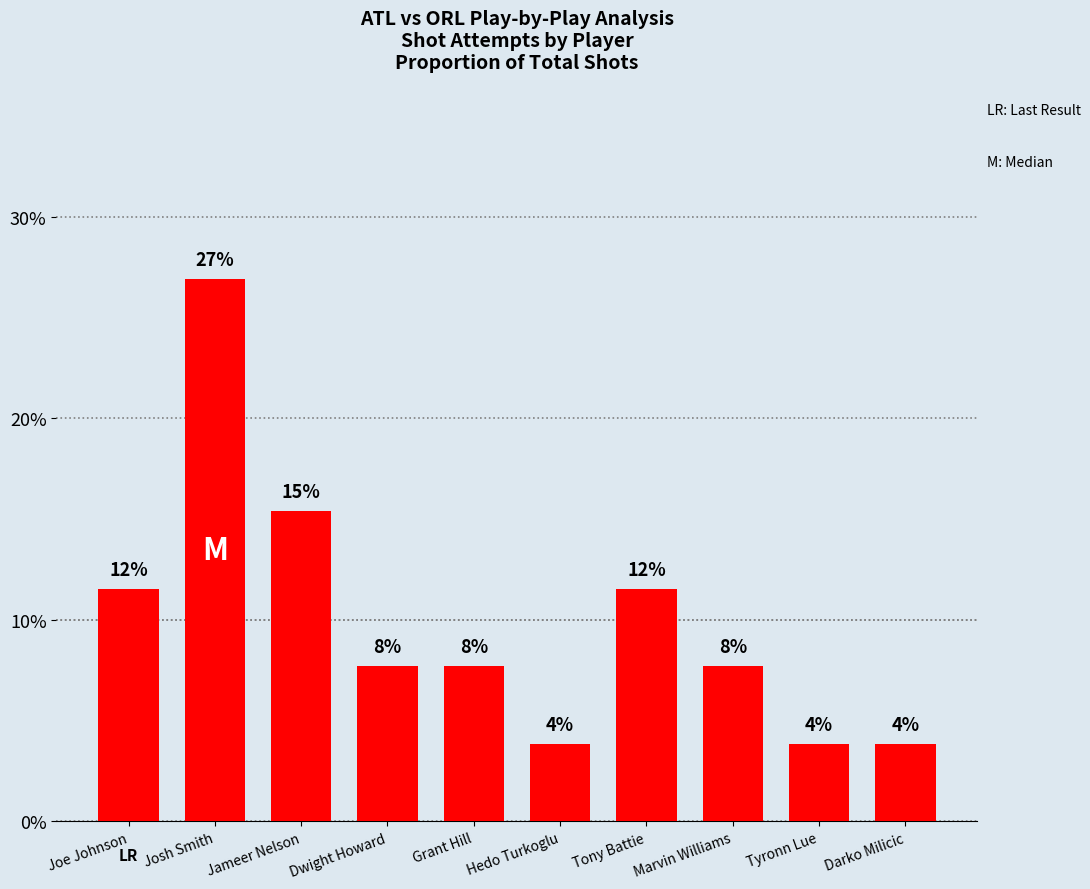

Which has a higher value, Darko Milicic or Josh Smith?

Josh Smith